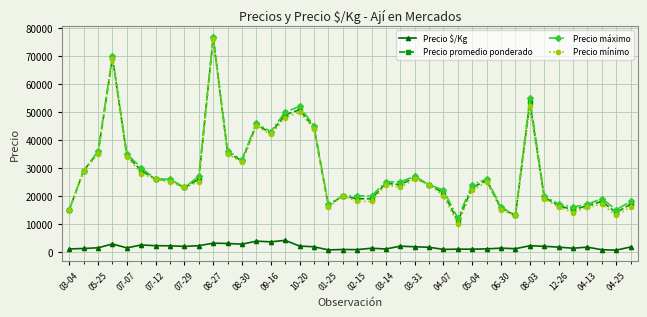

True or false: Precio máximo and Precio $/Kg cross at least once.

False